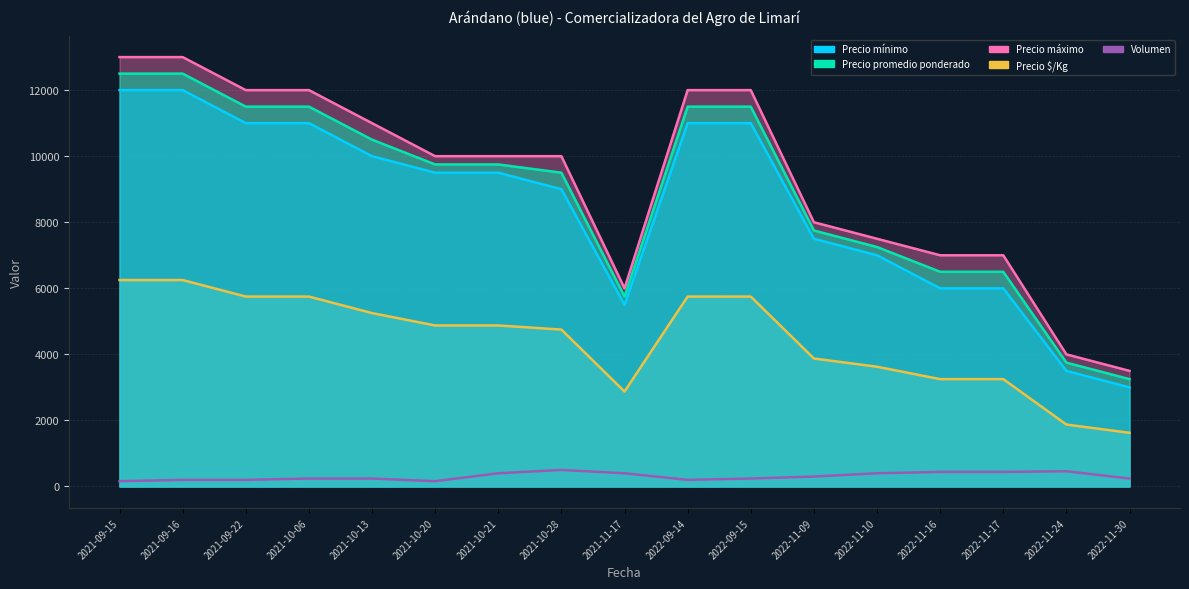

True or false: Precio promedio ponderado and Volumen intersect in this chart.

False